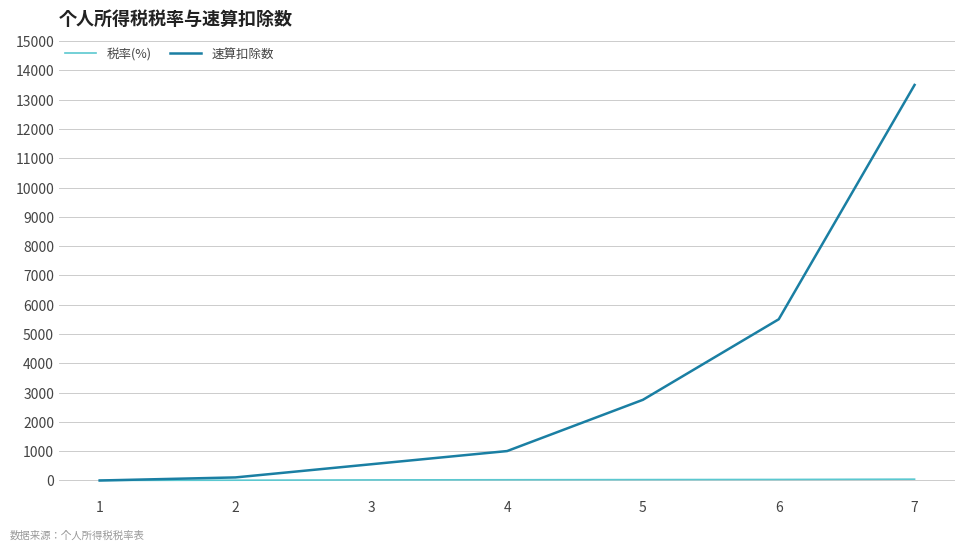

At which category is the sum across all series the highest?

7